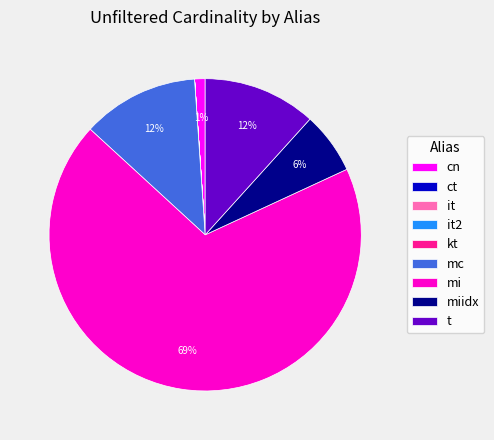

Which slice is the largest?

mi